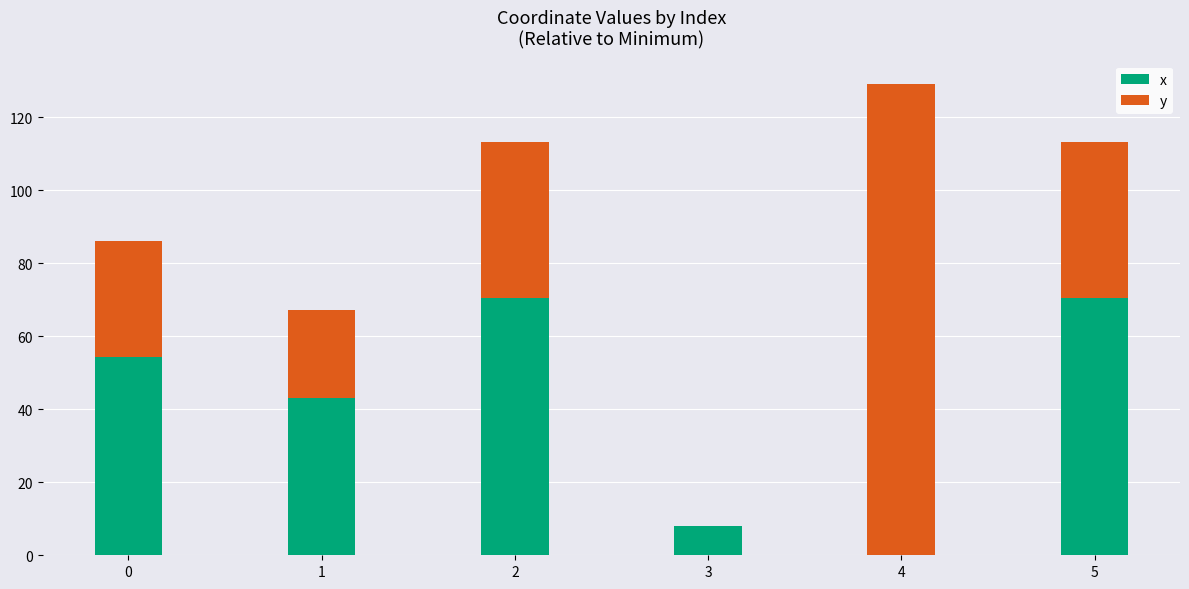

What is the highest value of the x series?

70.4